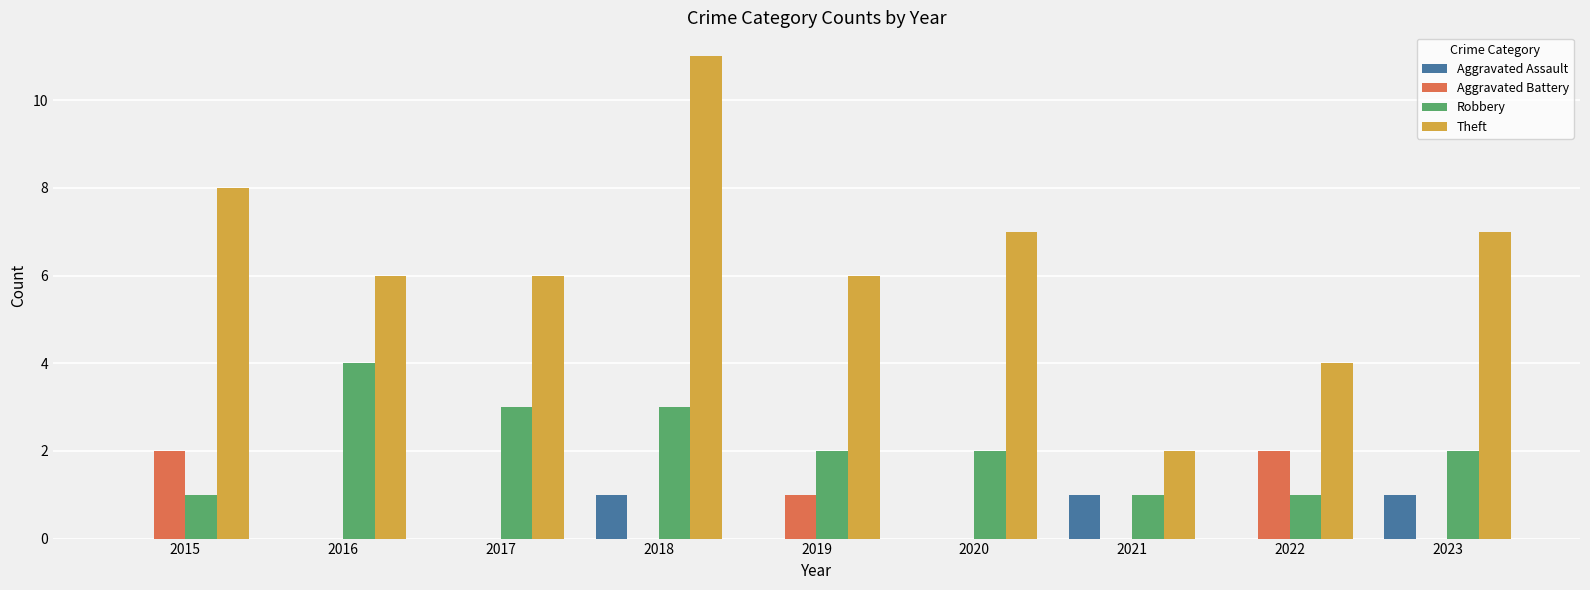

What are all the series names shown in the legend?

Aggravated Assault, Aggravated Battery, Robbery, Theft